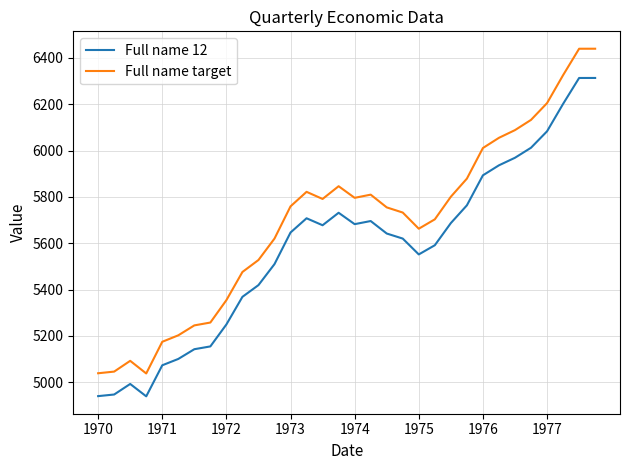

Which series has the largest total across all categories?

Full name target